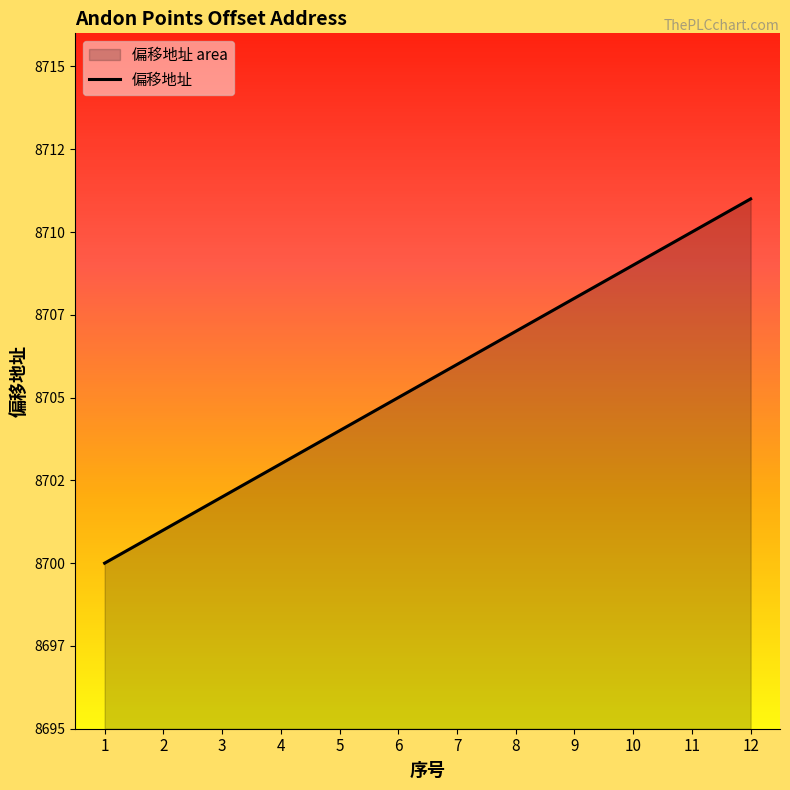

Reading right to left, transcribe all the data shown in this chart.

12=8711	11=8710	10=8709	9=8708	8=8707	7=8706	6=8705	5=8704	4=8703	3=8702	2=8701	1=8700